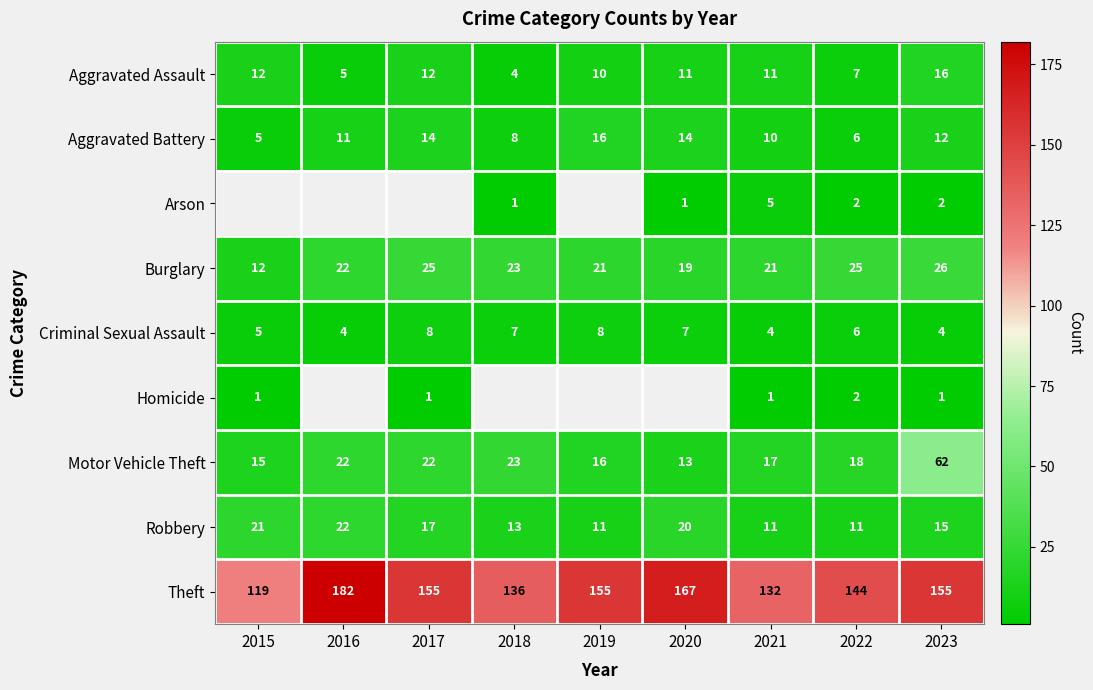

Between 2017 and 2019, which is larger?

2017